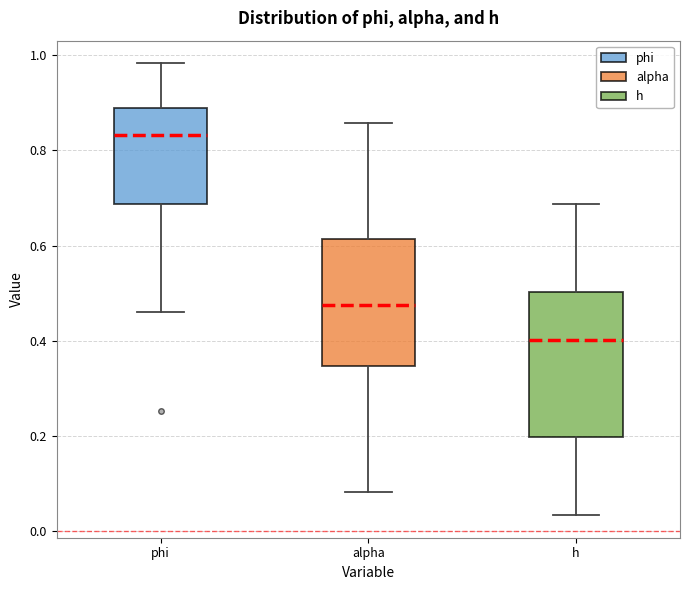

Which box is the tallest, from its lower edge to its upper edge?

h